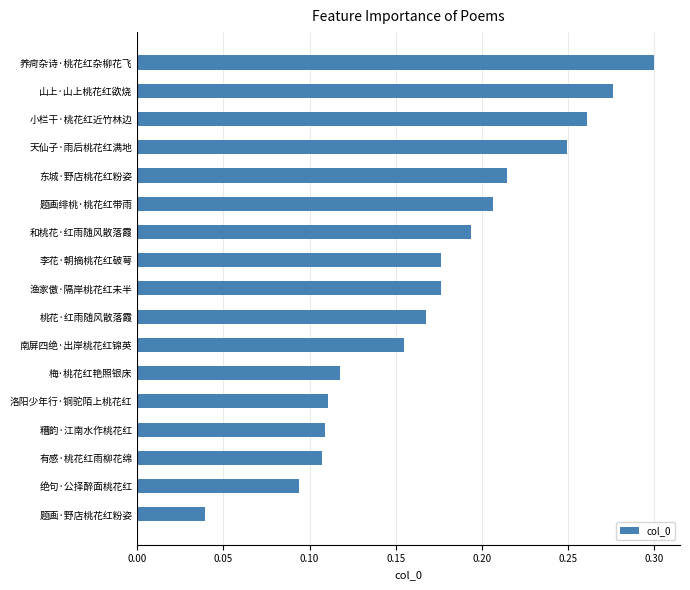

Which category has the highest value across all series?

养疴杂诗·桃花红杂柳花飞